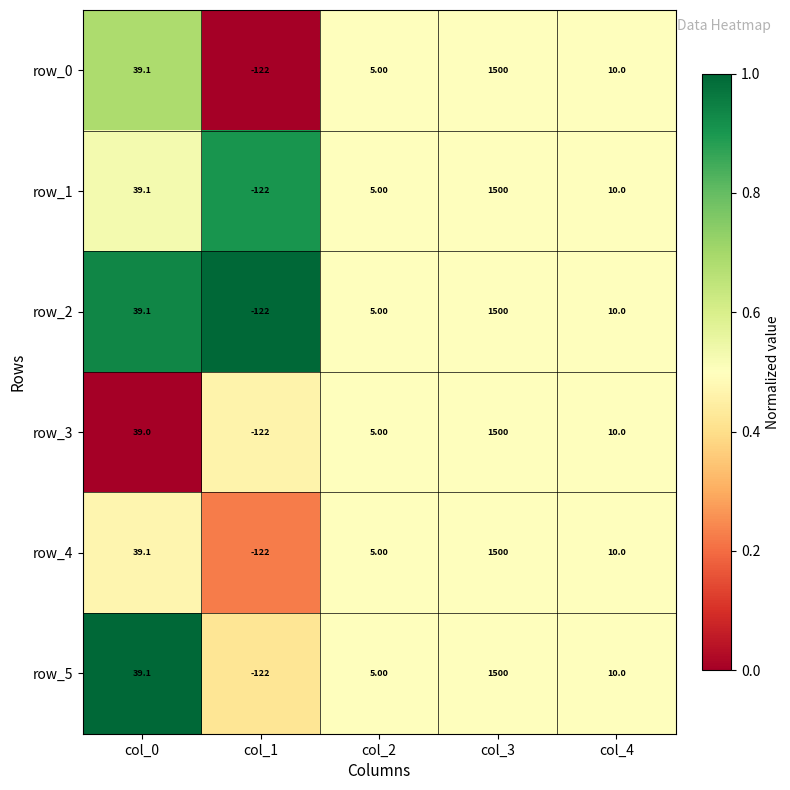

At which category is the sum across all series the highest?

col_3